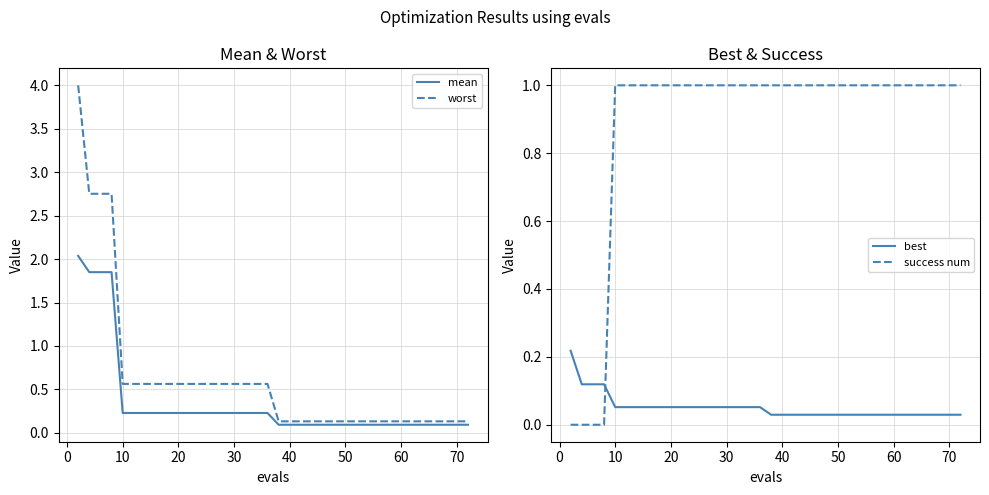

How many intersections are there between best and success num?

1